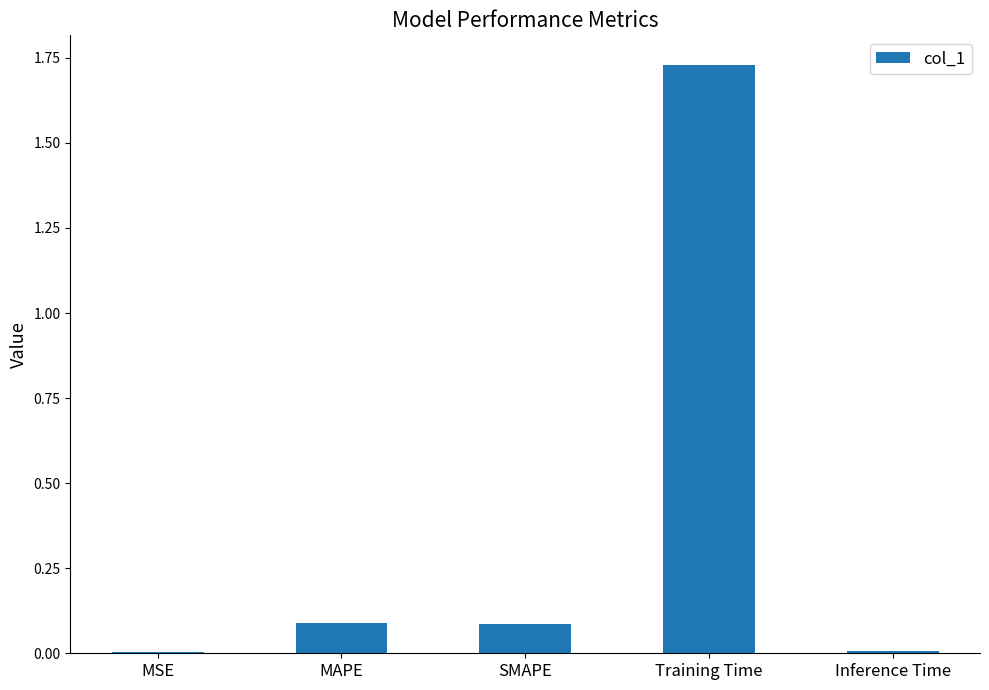

Which category has the highest value across all series?

Training Time